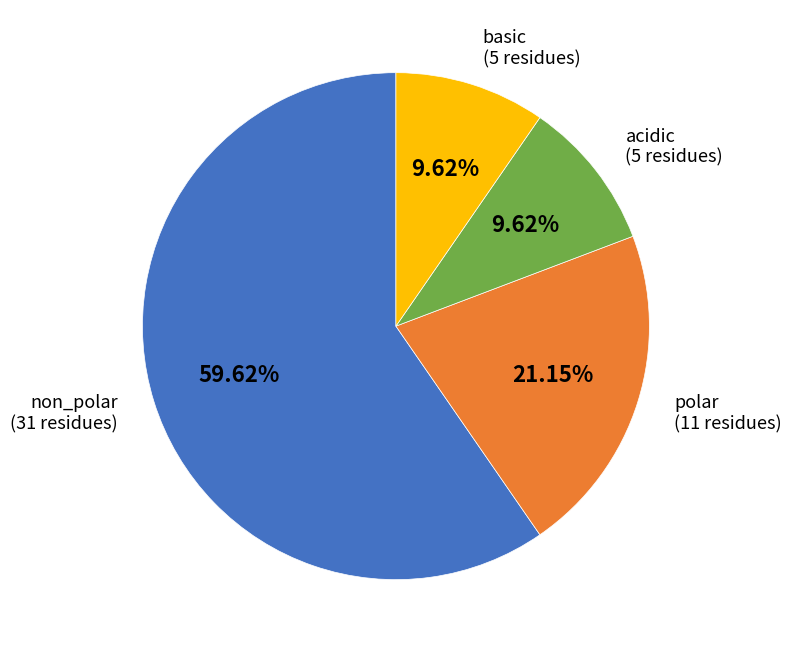

Between polar and non_polar, which is larger?

non_polar